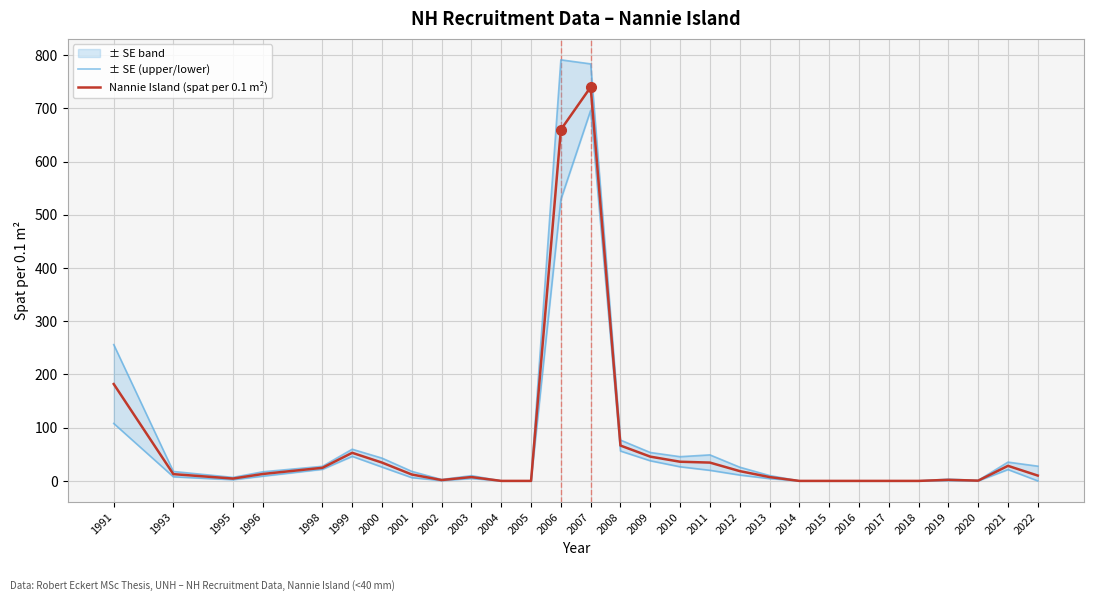

What is the value of the ± SE (upper/lower) point at the 13th from the left?

791.2